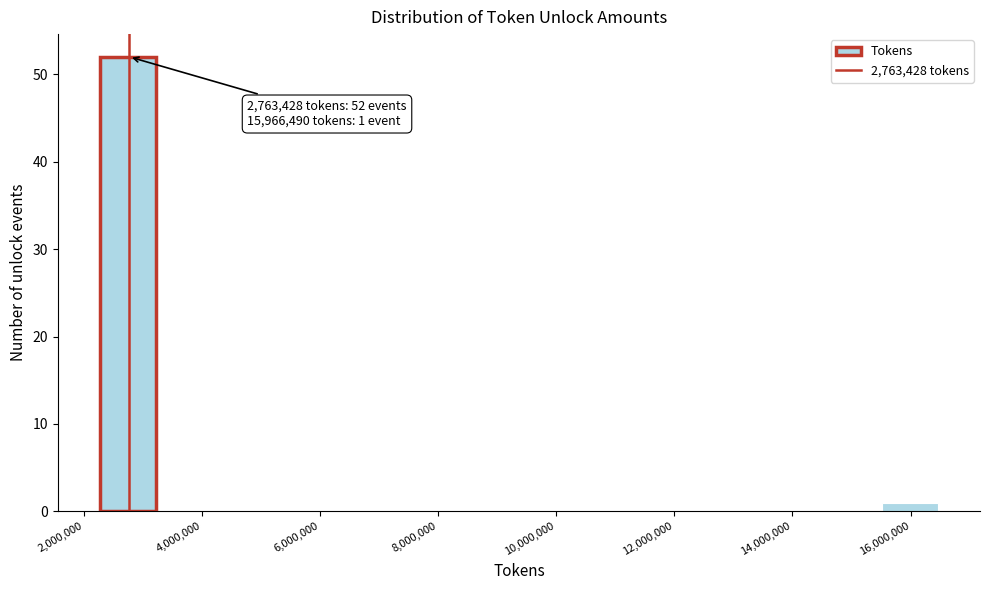

Over which range of the x-axis is the bar tallest?

2200000 to 3200000